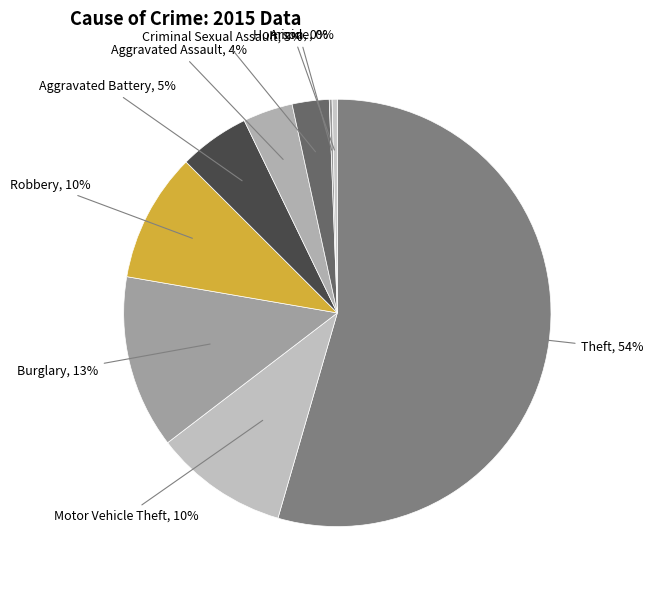

What is the largest slice in the pie chart?

Theft